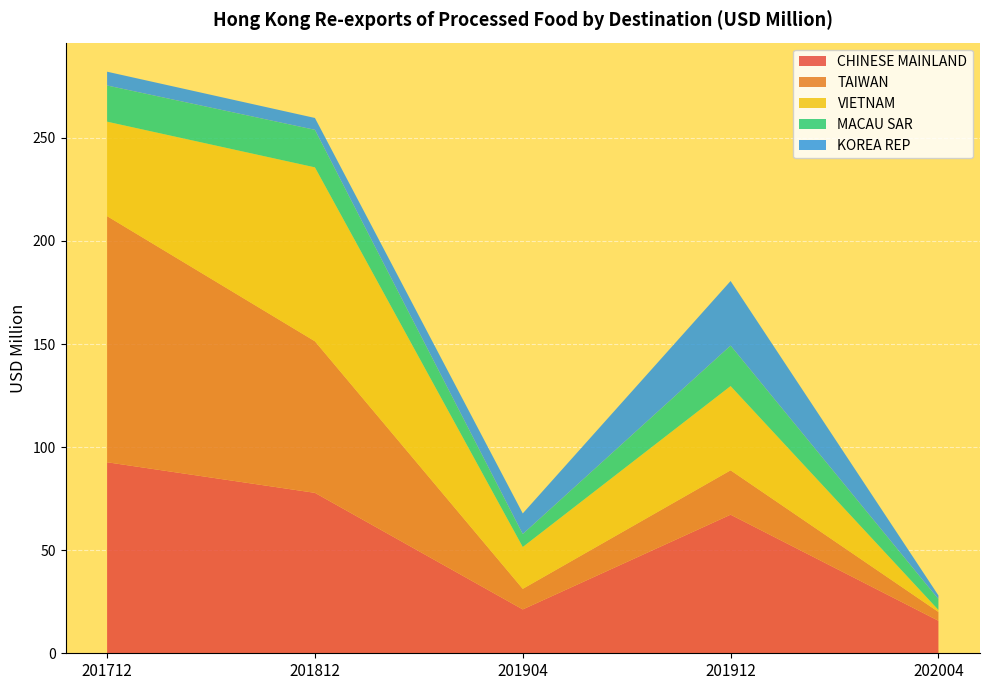

Reading left to right, transcribe all the data shown in this chart.

CHINESE MAINLAND: 92.7	77.8	21.3	67.2	15.8
TAIWAN: 119.4	73.5	10.0	21.5	4.3
VIETNAM: 45.8	84.4	20.3	40.9	1.0
MACAU SAR: 17.6	18.2	6.3	19.6	5.3
KOREA REP: 6.7	5.8	10.0	31.3	1.8